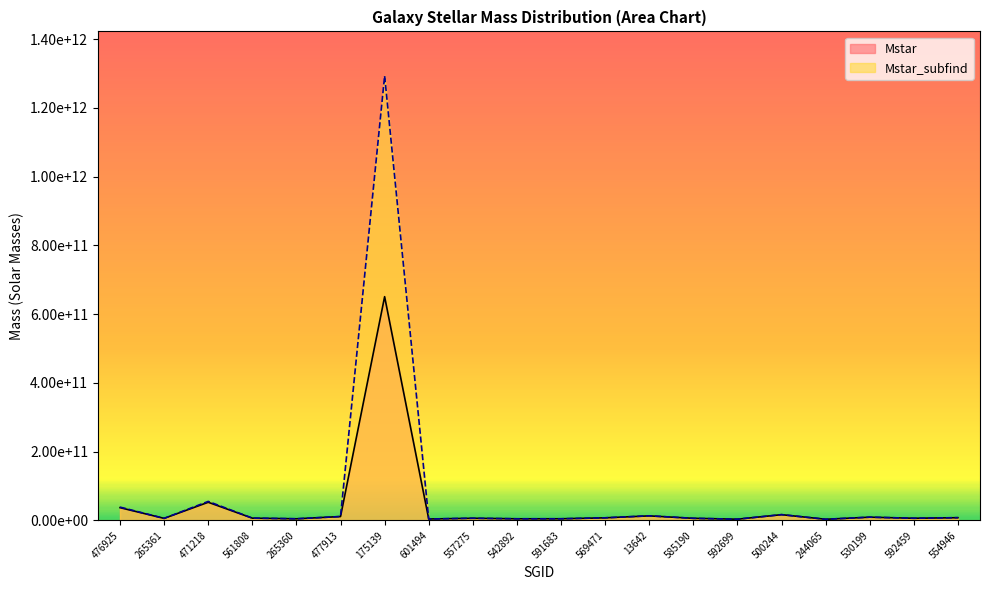

What is the sum of all Mstar_subfind values?

1509659735552.0